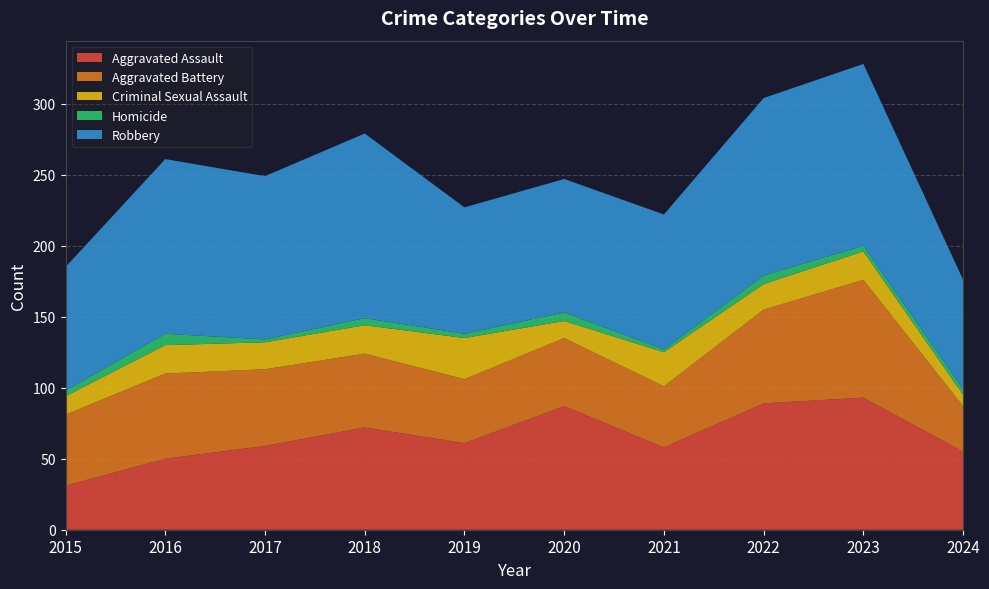

Reading left to right, what are all the values shown in this chart?

Aggravated Assault: 2015=31	2016=50	2017=59	2018=72	2019=61	2020=87	2021=58	2022=89	2023=93	2024=55
Aggravated Battery: 2015=50	2016=60	2017=54	2018=52	2019=45	2020=48	2021=43	2022=66	2023=83	2024=32
Criminal Sexual Assault: 2015=13	2016=20	2017=19	2018=20	2019=29	2020=12	2021=24	2022=18	2023=20	2024=8
Homicide: 2015=4	2016=8	2017=2	2018=5	2019=3	2020=6	2021=2	2022=6	2023=4	2024=4
Robbery: 2015=87	2016=123	2017=115	2018=130	2019=89	2020=94	2021=95	2022=125	2023=128	2024=77